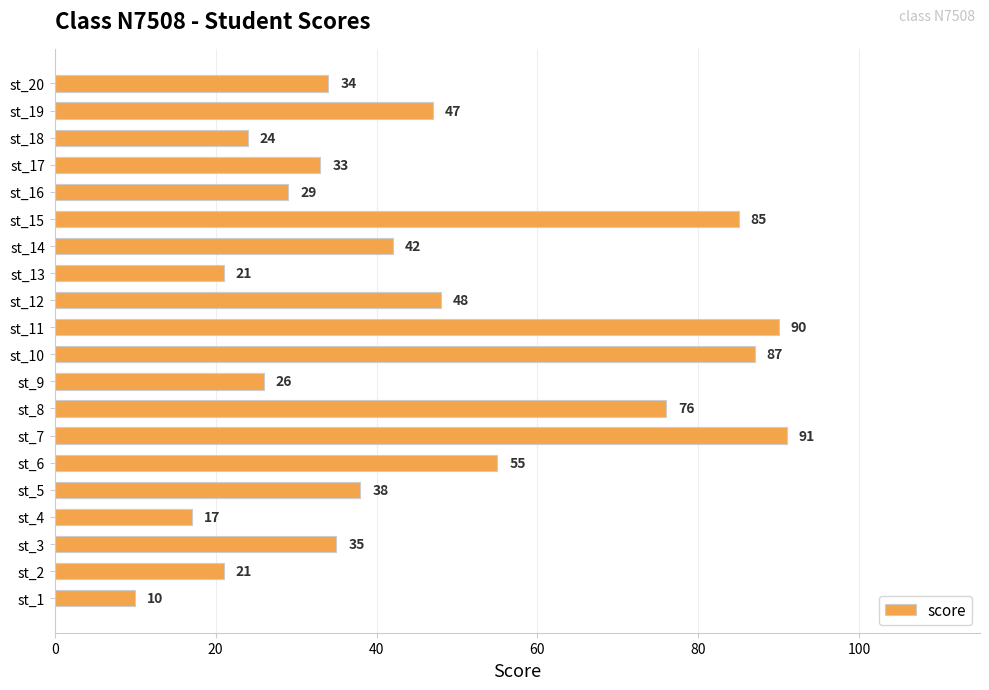

Reading top to bottom, list all the values displayed in this chart.

st_20=34	st_19=47	st_18=24	st_17=33	st_16=29	st_15=85	st_14=42	st_13=21	st_12=48	st_11=90	st_10=87	st_9=26	st_8=76	st_7=91	st_6=55	st_5=38	st_4=17	st_3=35	st_2=21	st_1=10